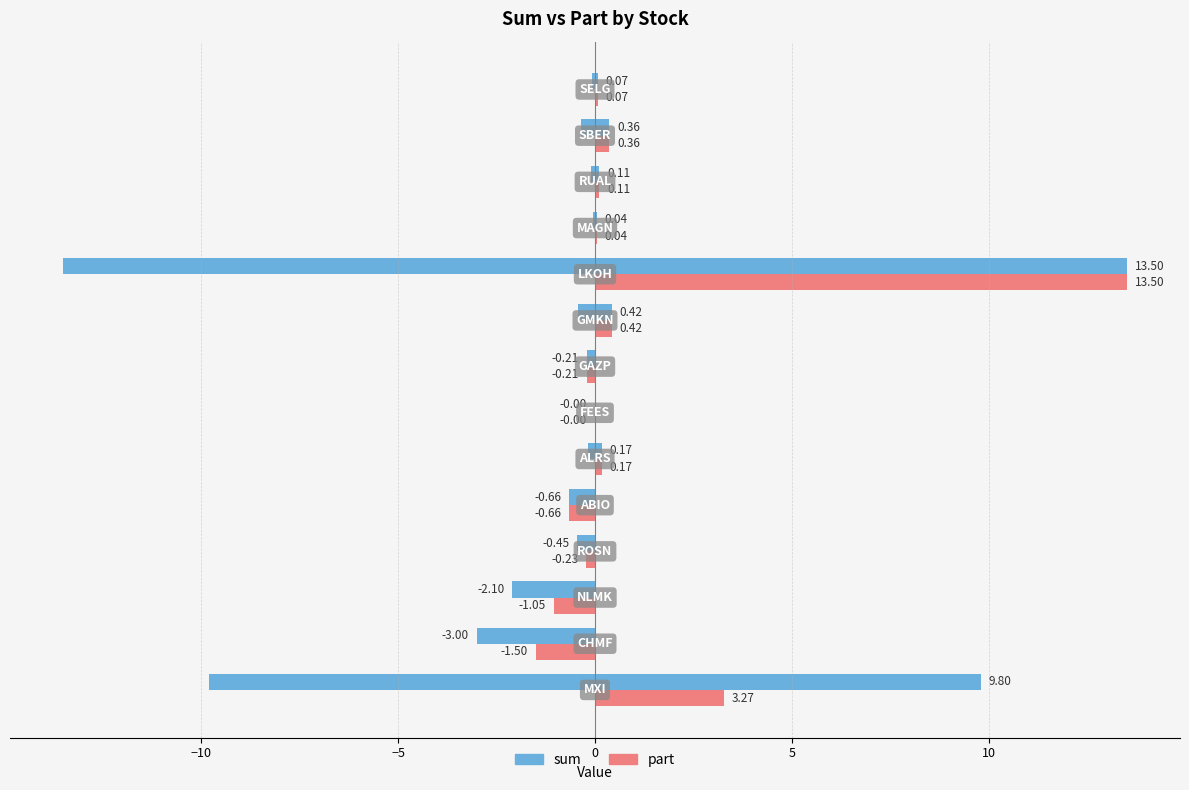

What is the value of the sum bar at the 11th from the left?

0.2